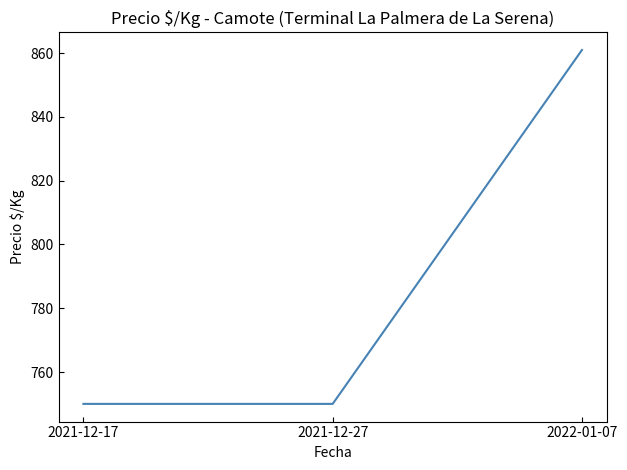

Approximately how many times larger is the value at 2021-12-27 compared to 2022-01-07?

0.9